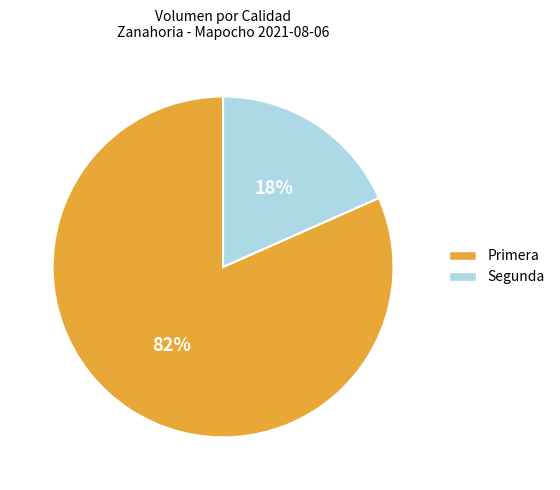

Which has a higher value, Segunda or Primera?

Primera